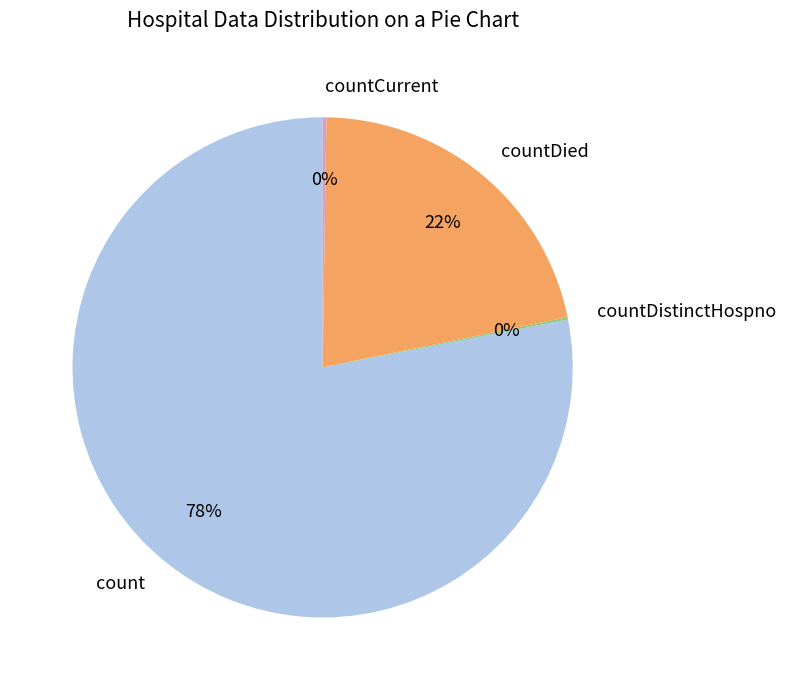

Is it true that count is 78% of the pie?

True